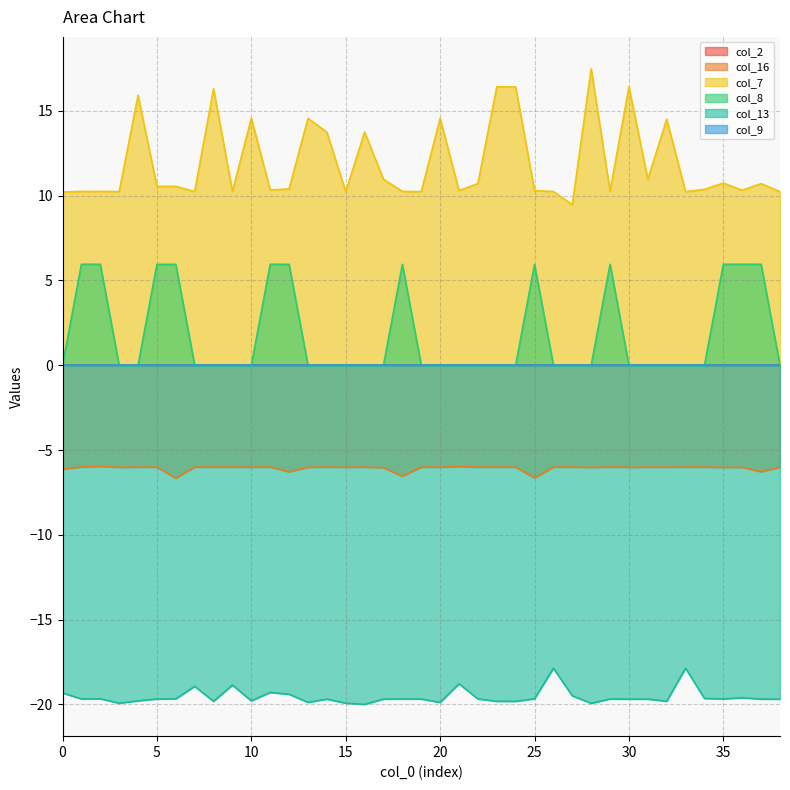

Where is col_7 nearest to the value 13?

14